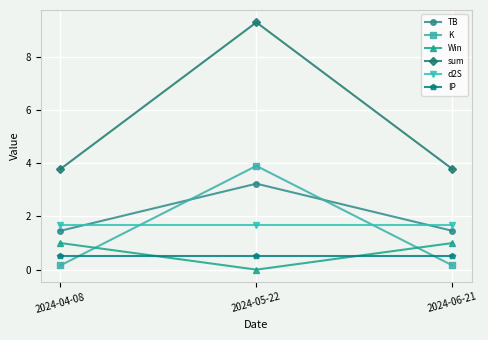

How many lines are shown in the chart?

6